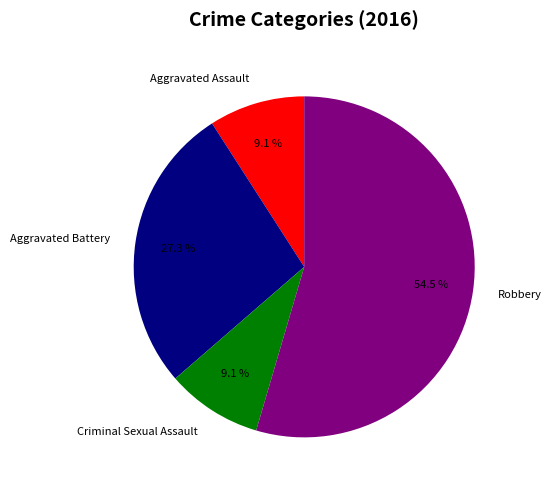

Count the number of slices in the pie.

4